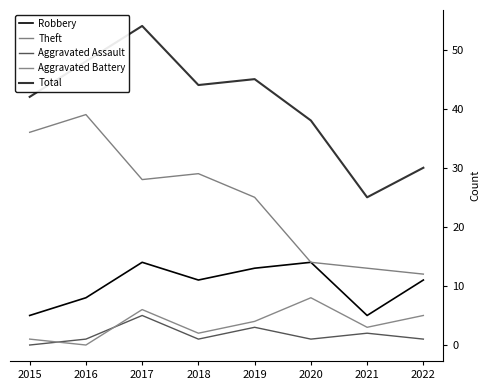

What is the sum of the Aggravated Assault values at 2016 and 2018?

2